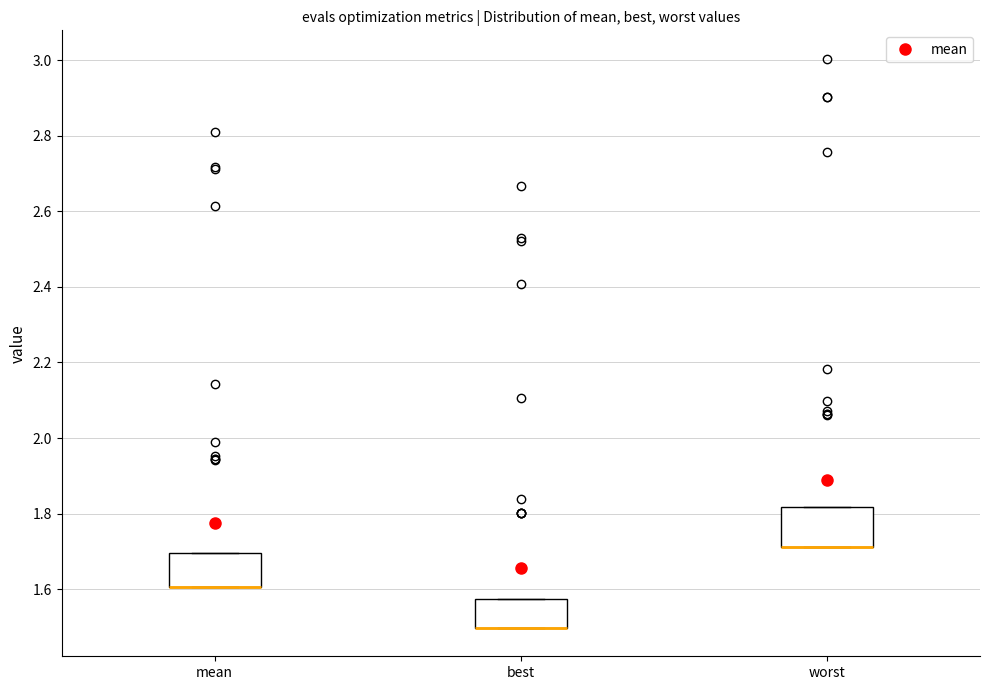

Reading left to right, read every box against the y-axis: the position of its median line, the range the box covers, and the ends of its whiskers. The values are not printed on the chart, so give them approximately, as read against the axis.

mean: median 1.60 (drawn on the box's lower edge), box 1.60 to 1.70, whiskers 1.60 to 1.70
best: median 1.50 (drawn on the box's lower edge), box 1.50 to 1.58, whiskers 1.50 to 1.58
worst: median 1.72 (drawn on the box's lower edge), box 1.72 to 1.82, whiskers 1.72 to 1.82